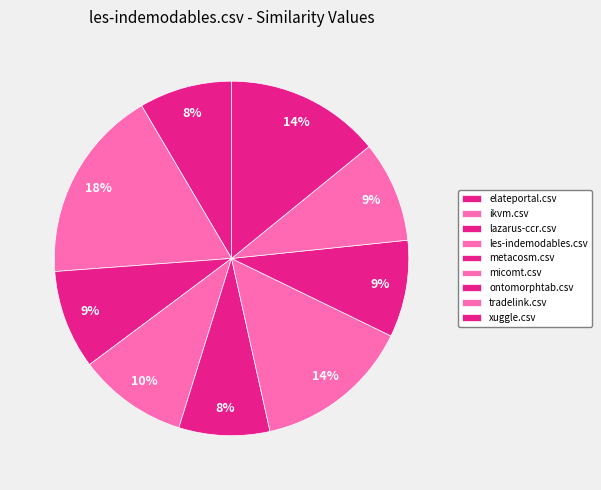

To the nearest percent, what percentage of the pie is les-indemodables.csv?

10%